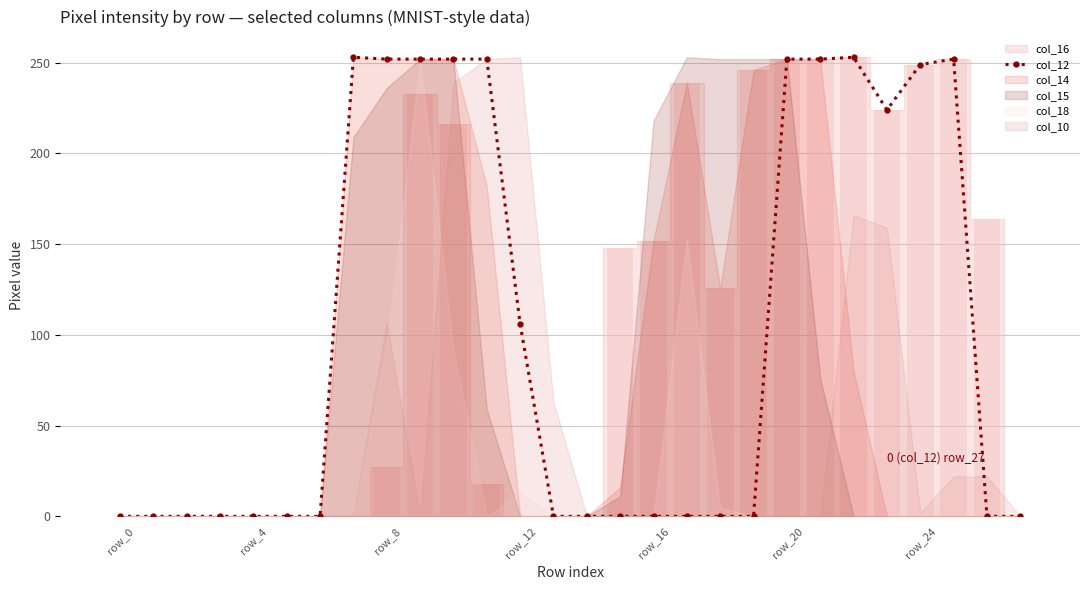

At which category does the chart reach its minimum across all series?

row_0